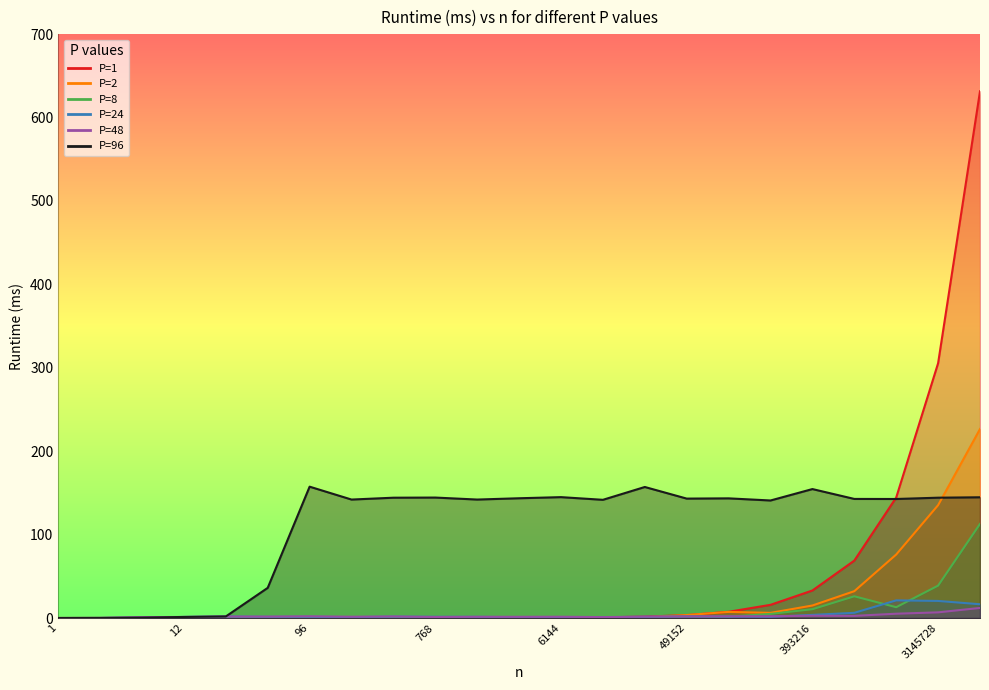

Does the chart have visible grid lines?

No